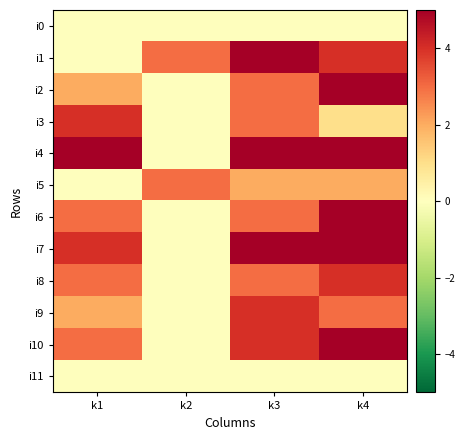

At which category is the sum across all series the highest?

k4